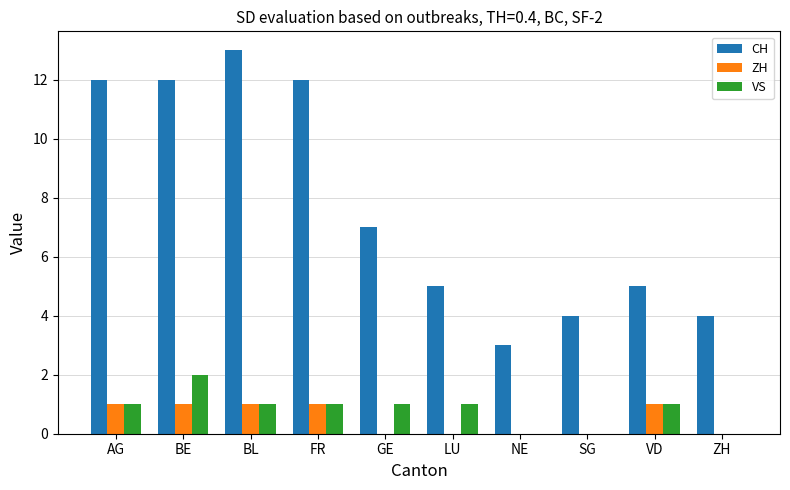

Which category has the highest value across all series?

BL